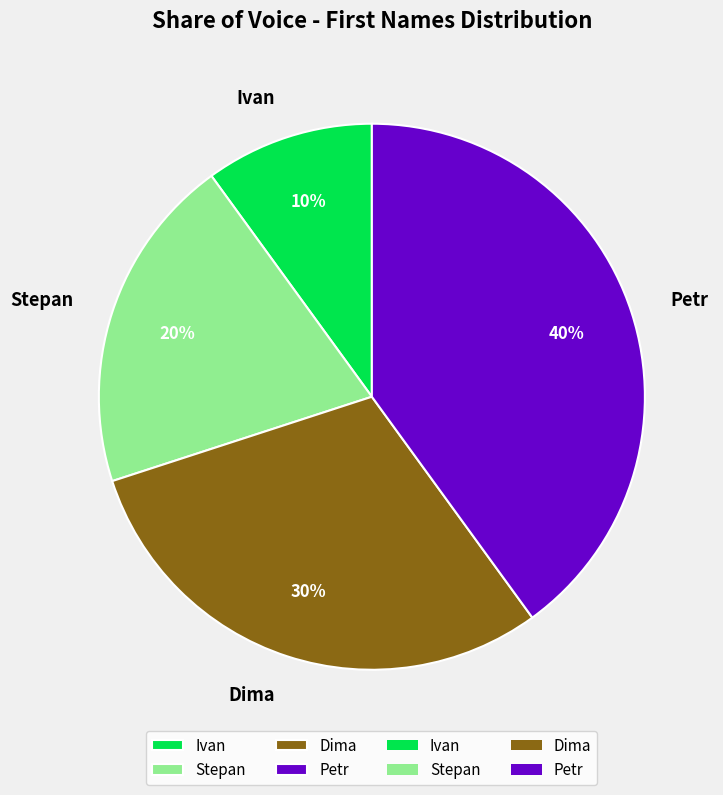

What is the largest slice in the pie chart?

Petr